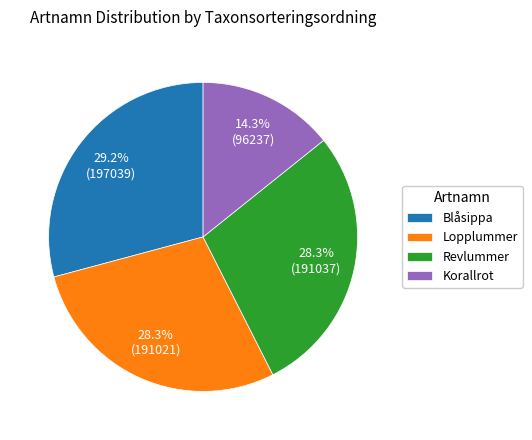

Does Korallrot account for over 50% of the chart?

No